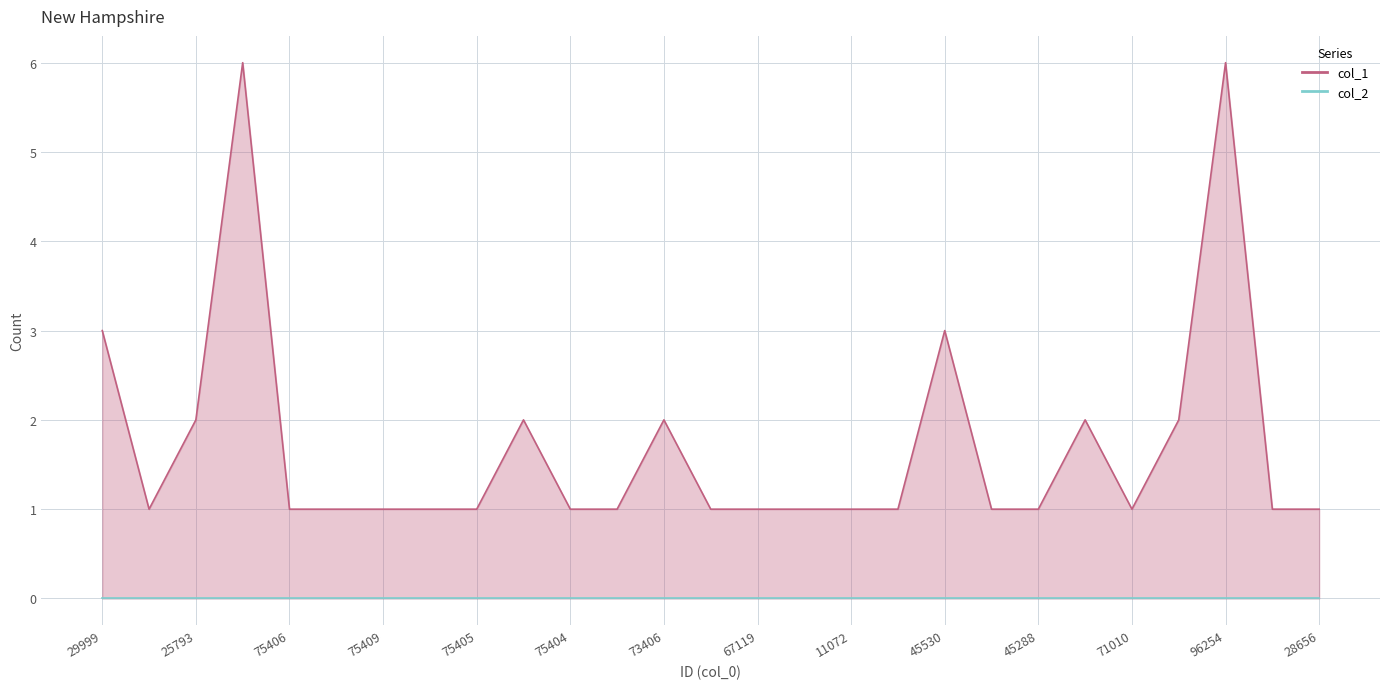

List the series in order of their peak value, highest first.

col_1 line, col_2 line